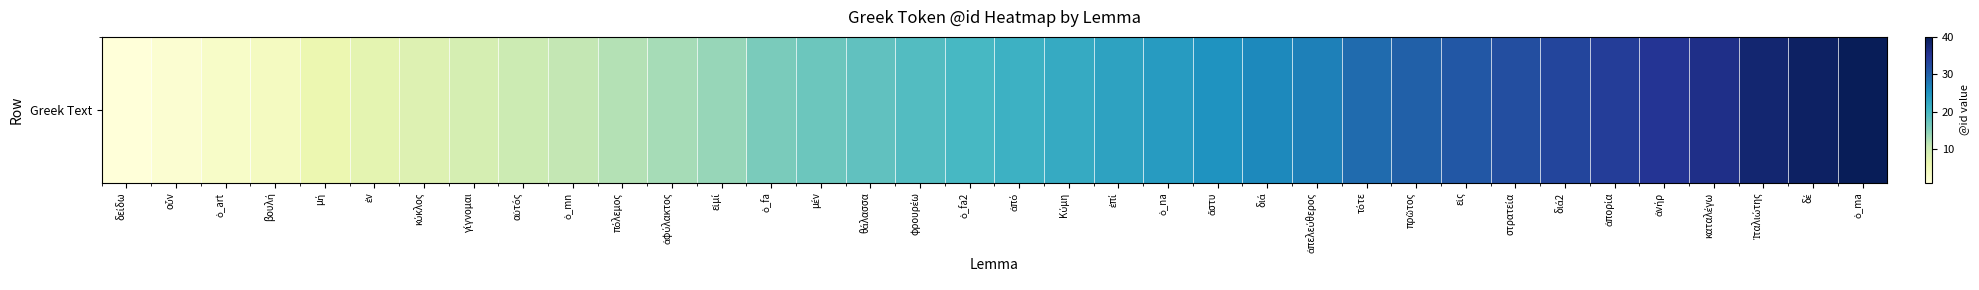

List the labels in order of value, largest first.

ὁ_ma, δέ, Ἰταλιώτης, καταλέγω, ἀνήρ, ἀπορία, διά2, στρατεία, εἰς, πρῶτος, τότε, ἀπελεύθερος, διά, ἄστυ, ὁ_na, ἐπί, Κύμη, ἀπό, ὁ_fa2, φρουρέω, θάλασσα, μέν, ὁ_fa, εἰμί, ἀφύλακτος, πόλεμος, ὁ_mn, αὐτός, γίγνομαι, κύκλος, ἐν, μή, βουλή, ὁ_art, οὖν, δείδω